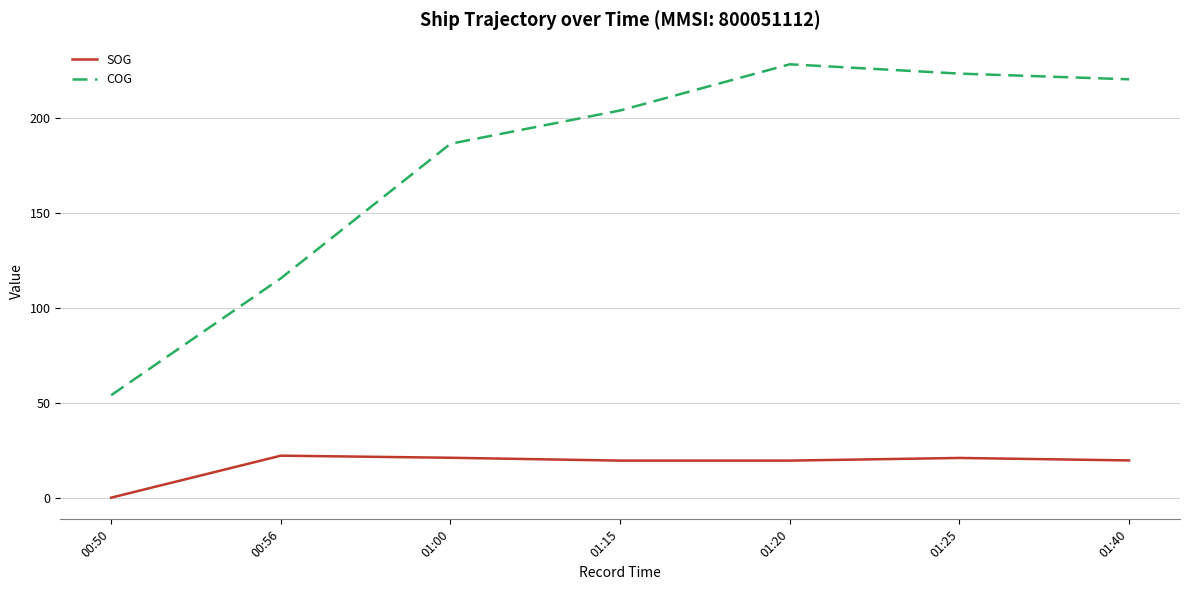

What is the sum of all SOG values?

122.6